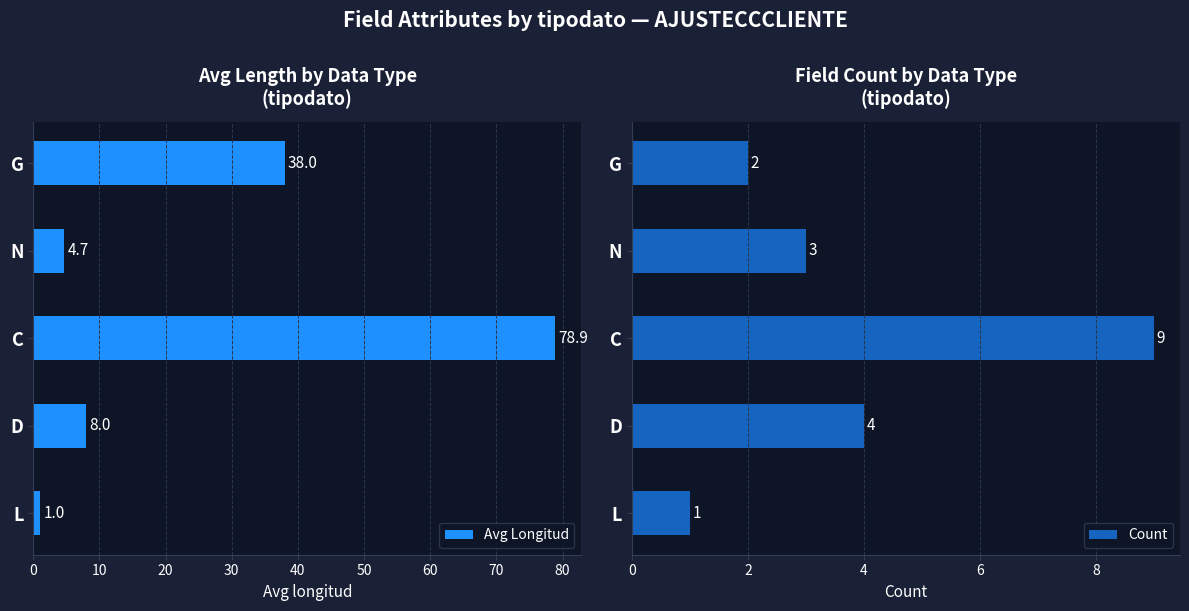

The Avg Longitud series shows 12.0 at D. True or false?

False